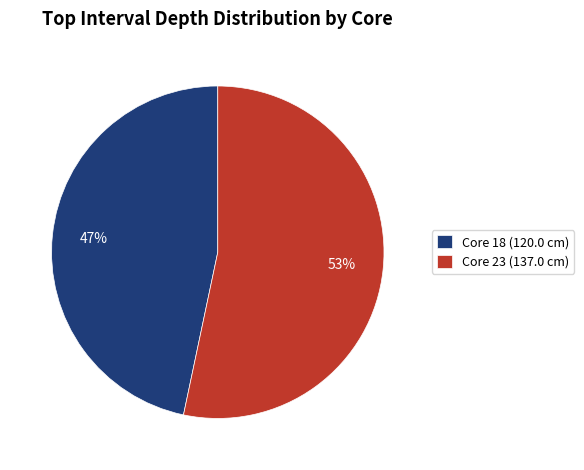

Which has a higher value, Core 18 (120.0 cm) or Core 23 (137.0 cm)?

Core 23 (137.0 cm)